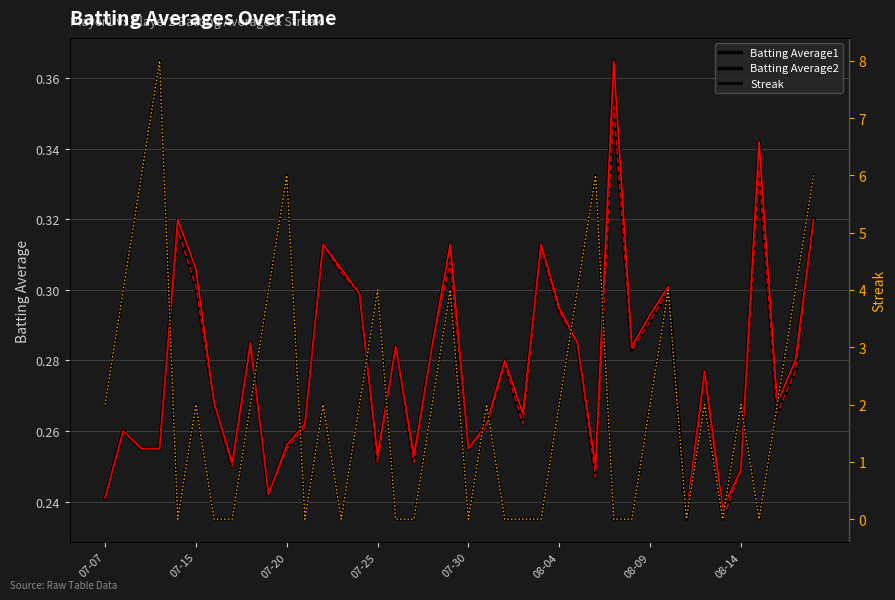

How many interior local peaks does the Batting Average2 series have?

12